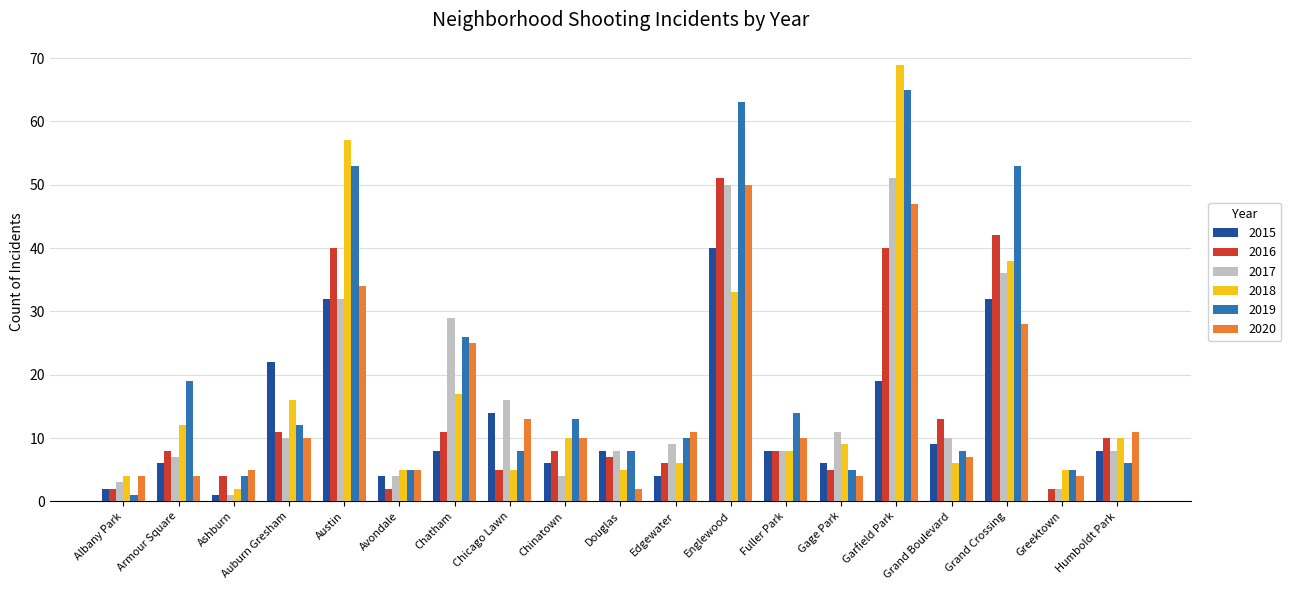

What is the difference between the 2020 values at Chicago Lawn and Austin?

21